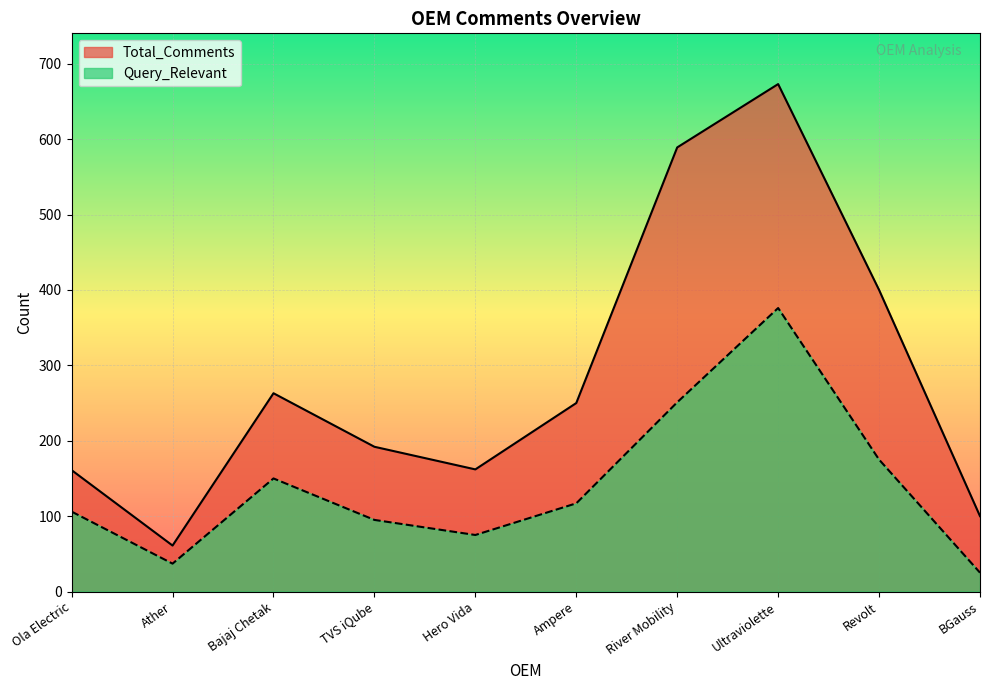

Reading left to right, list all the values displayed in this chart.

Total_Comments: Ola Electric=161	Ather=61	Bajaj Chetak=263	TVS iQube=192	Hero Vida=162	Ampere=250	River Mobility=589	Ultraviolette=673	Revolt=400	BGauss=100
Query_Relevant: Ola Electric=106	Ather=37	Bajaj Chetak=150	TVS iQube=95	Hero Vida=75	Ampere=117	River Mobility=251	Ultraviolette=376	Revolt=175	BGauss=25